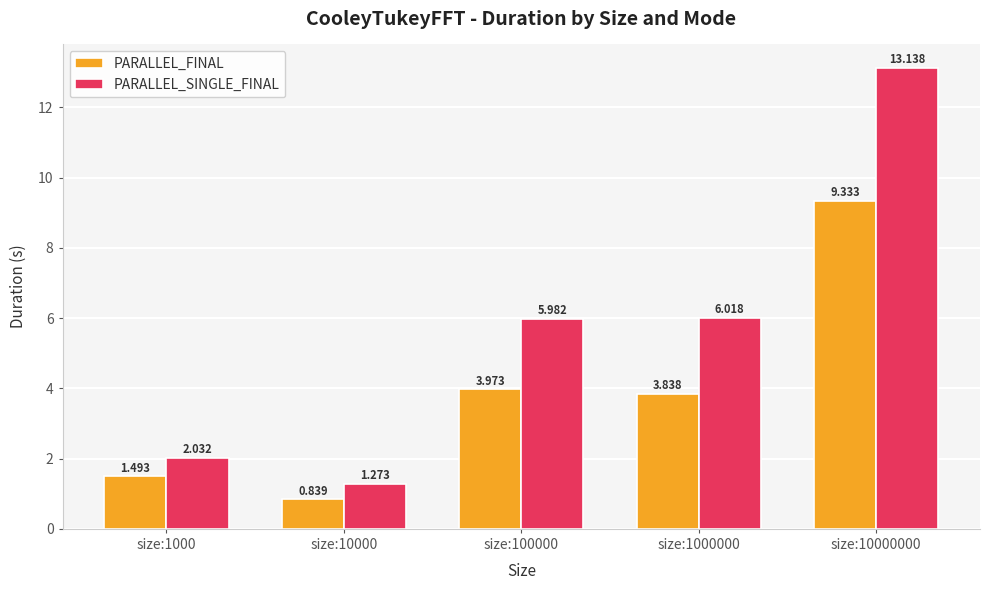

Is it true that PARALLEL_FINAL equals 6.4 at size:1000000?

False